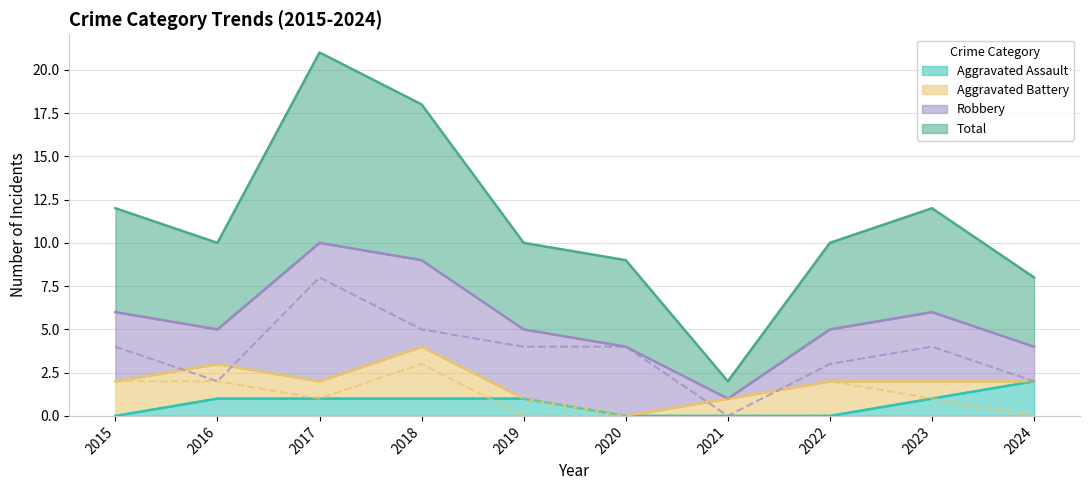

How many lines are shown in the chart?

4